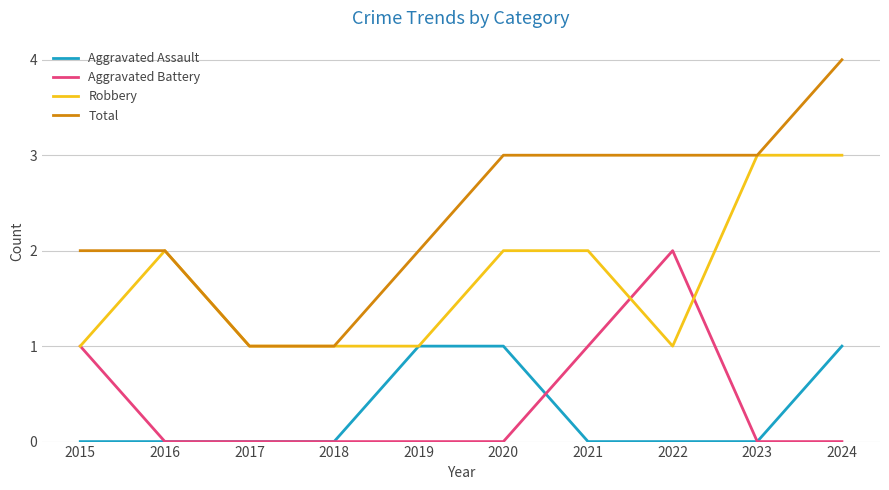

How many Aggravated Assault values are between 0 and 1?

10